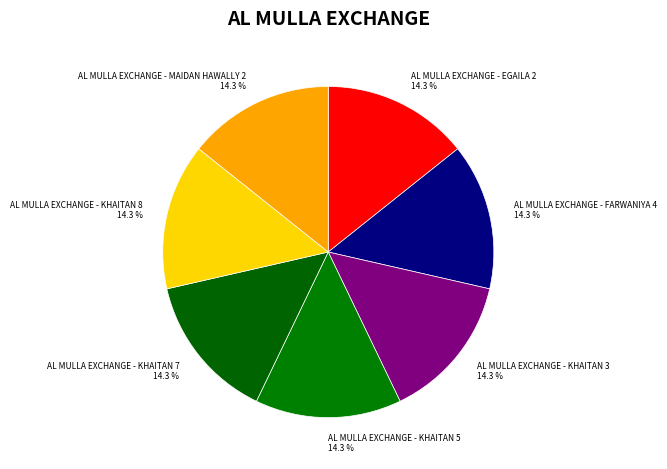

How many segments does this pie chart have?

7